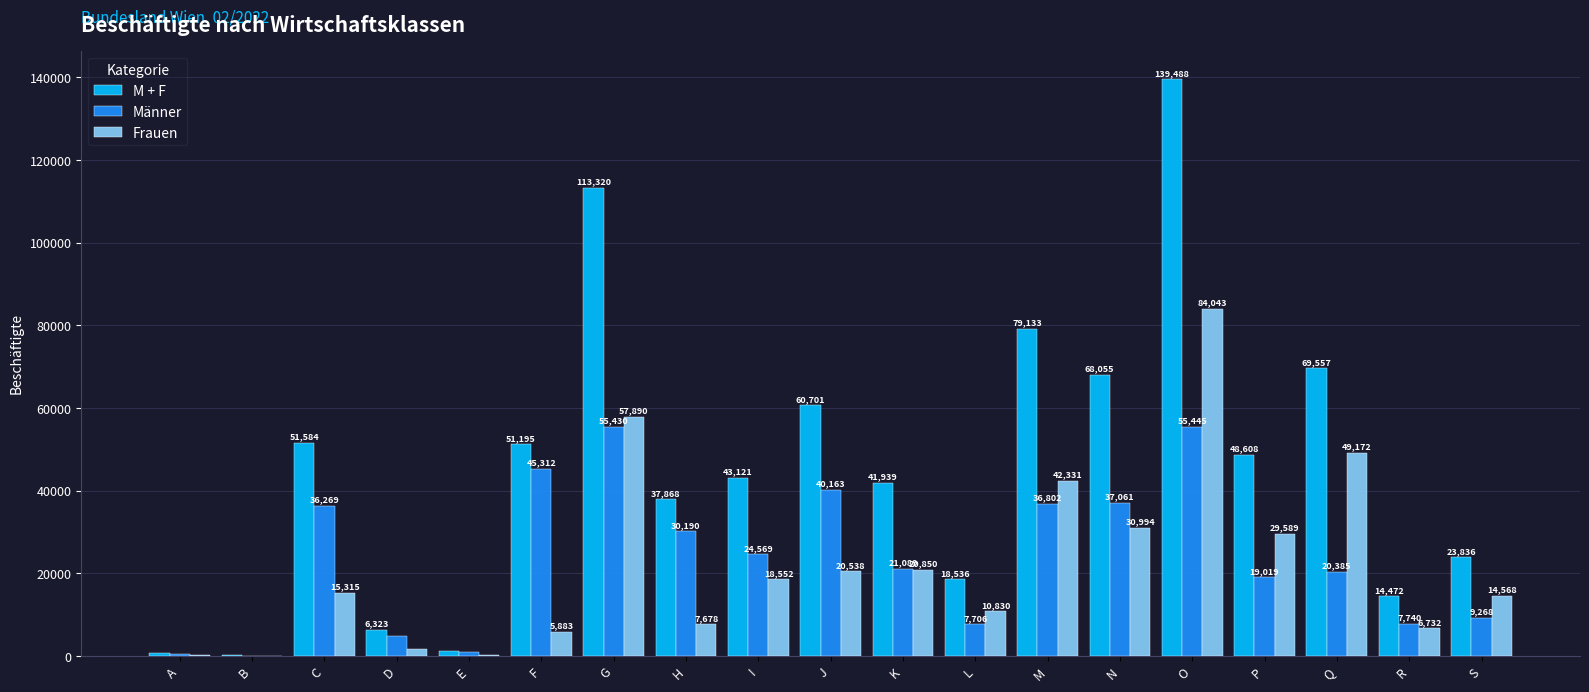

Which category has the highest value across all series?

O